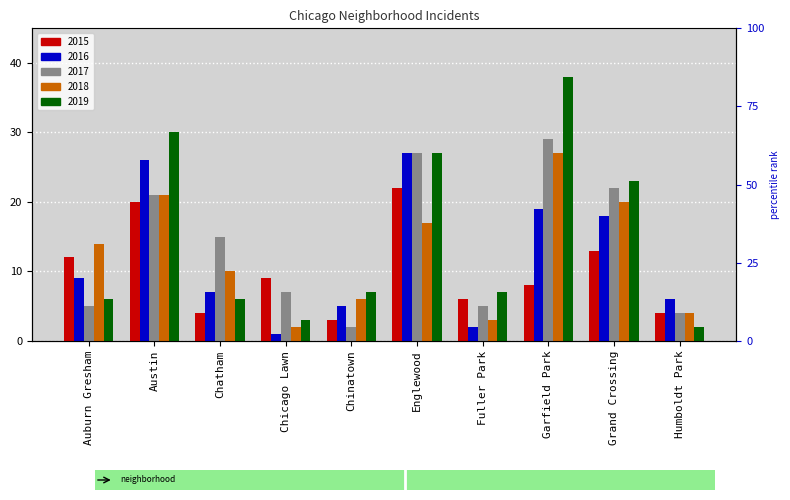

Which series has the largest total across all categories?

2019